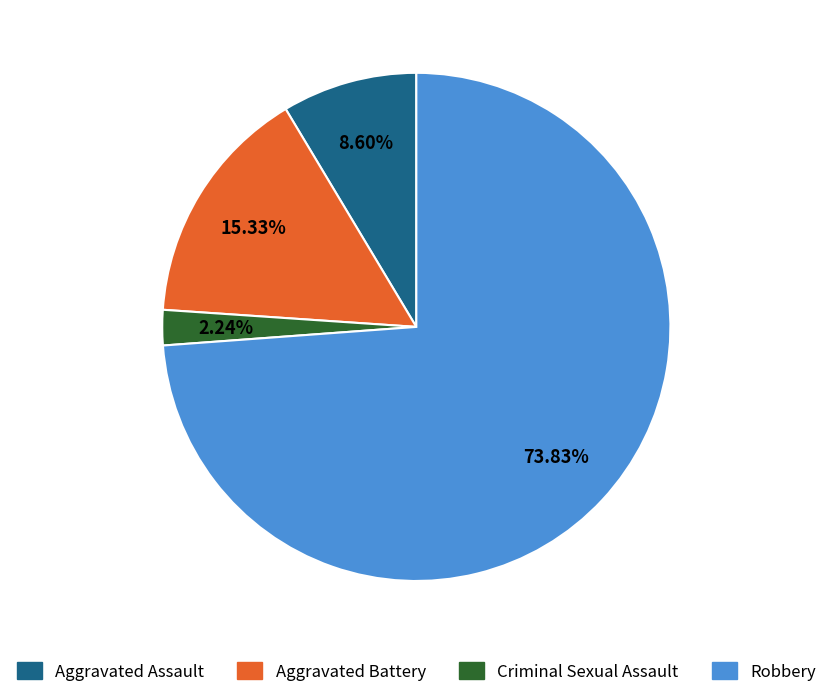

Is there any slice that represents more than half of the pie?

Yes